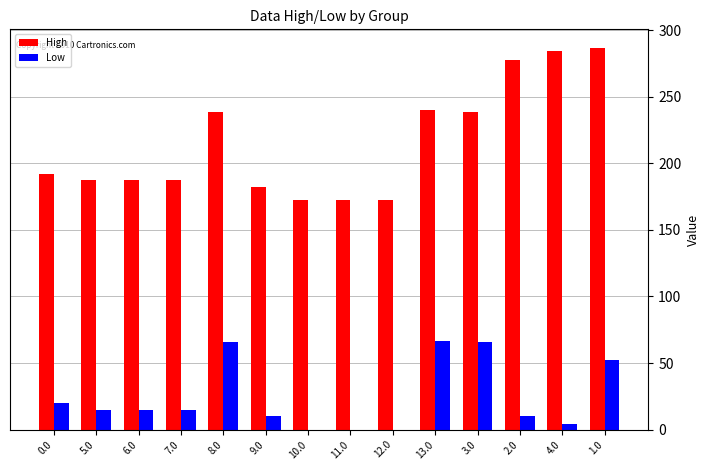

Which series changed the most between 6.0 and 12.0?

High